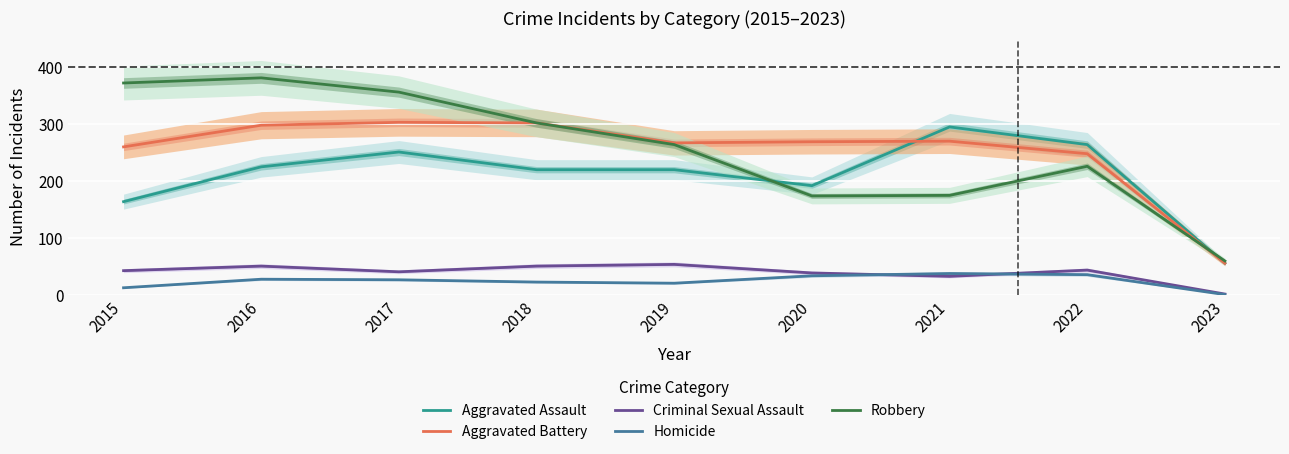

How many data points in Aggravated Battery are less than 269?

4